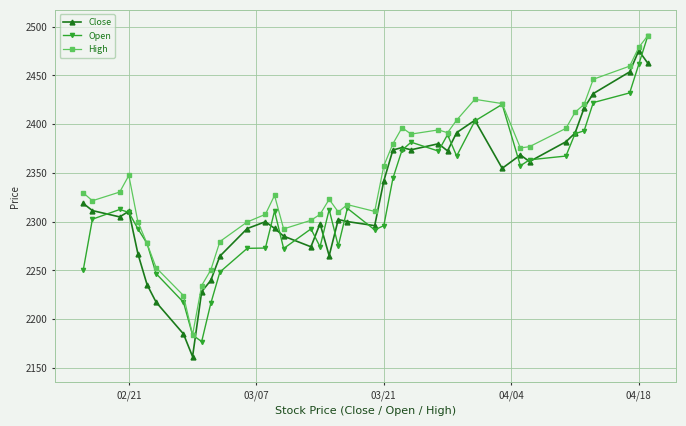

True or false: Open has more than 0 points higher than both neighbors.

True